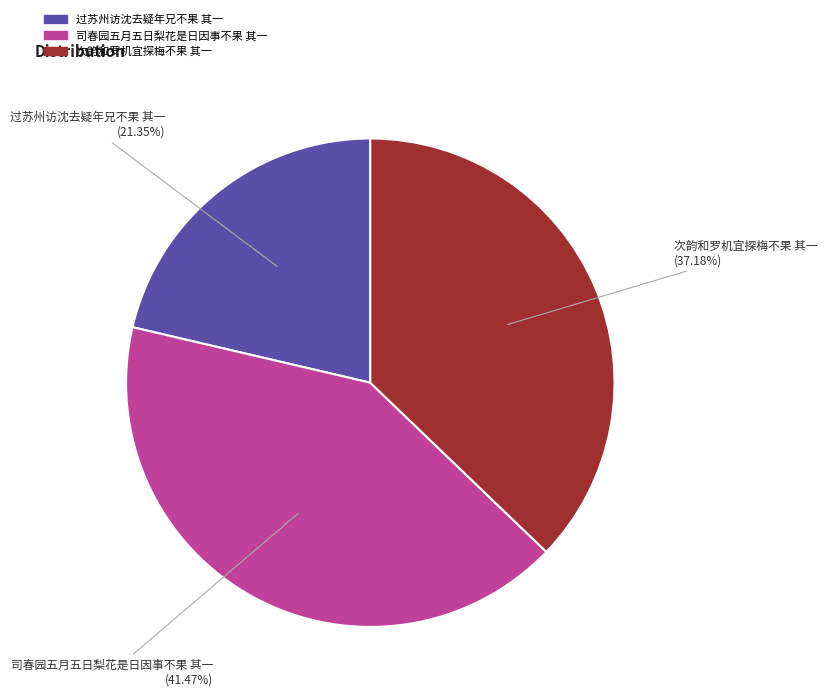

What percentage is the 次韵和罗机宜探梅不果 其一 slice, to the nearest percent?

37%